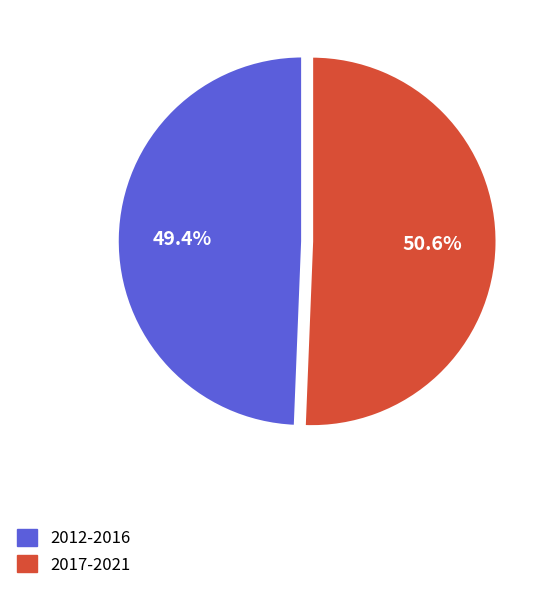

Is there any slice that represents more than half of the pie?

Yes